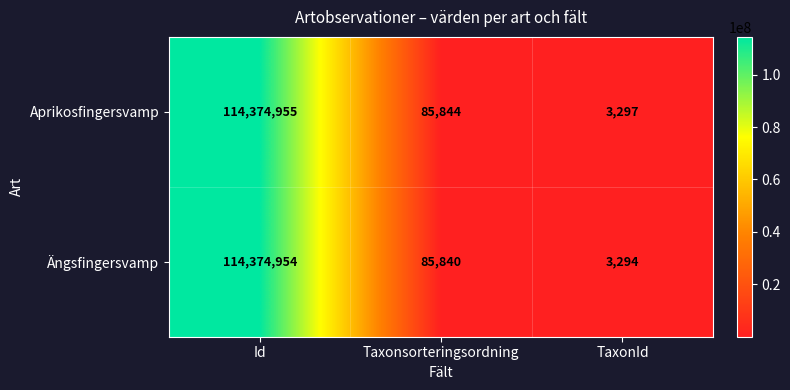

Rank the series at TaxonId from lowest to highest value.

Ängsfingersvamp, Aprikosfingersvamp